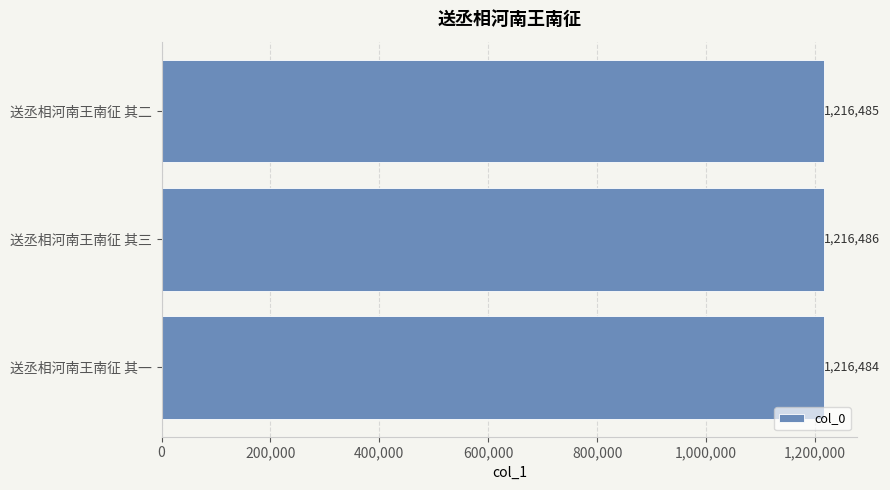

The chart shows a value of 1216486 at 送丞相河南王南征 其三. True or false?

True